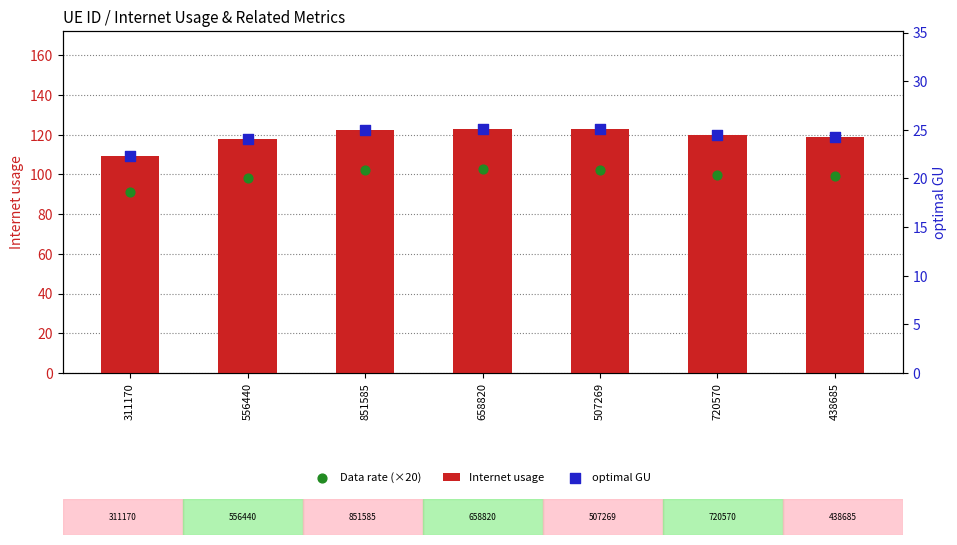

At how many categories does at least one series exceed 62?

7